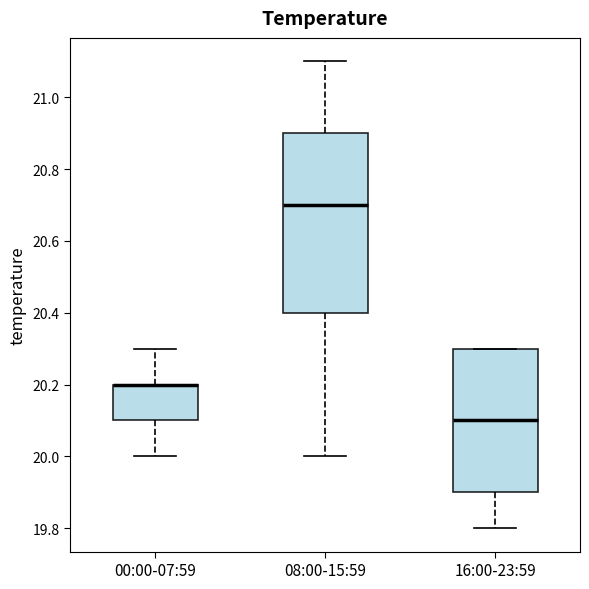

Which box is the tallest, from its lower edge to its upper edge?

08:00-15:59